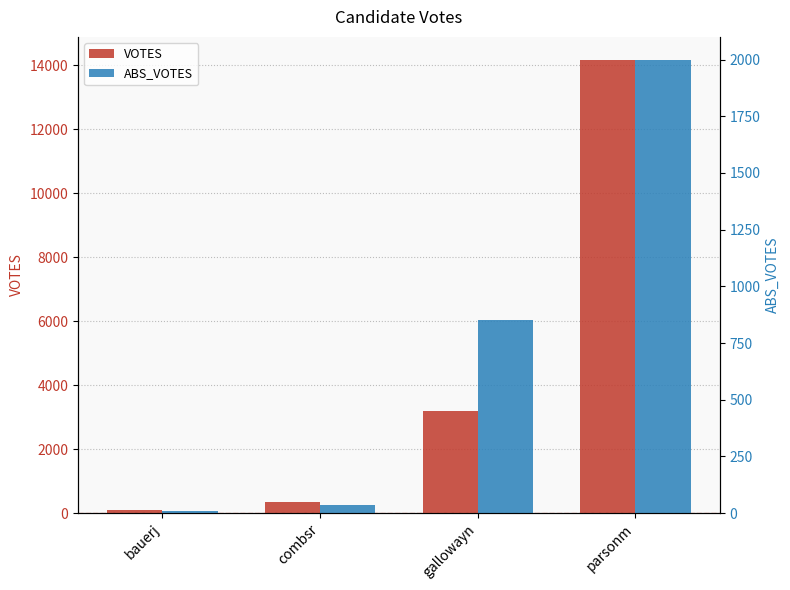

Is the value of ABS_VOTES at bauerj greater than the value of VOTES at parsonm?

No